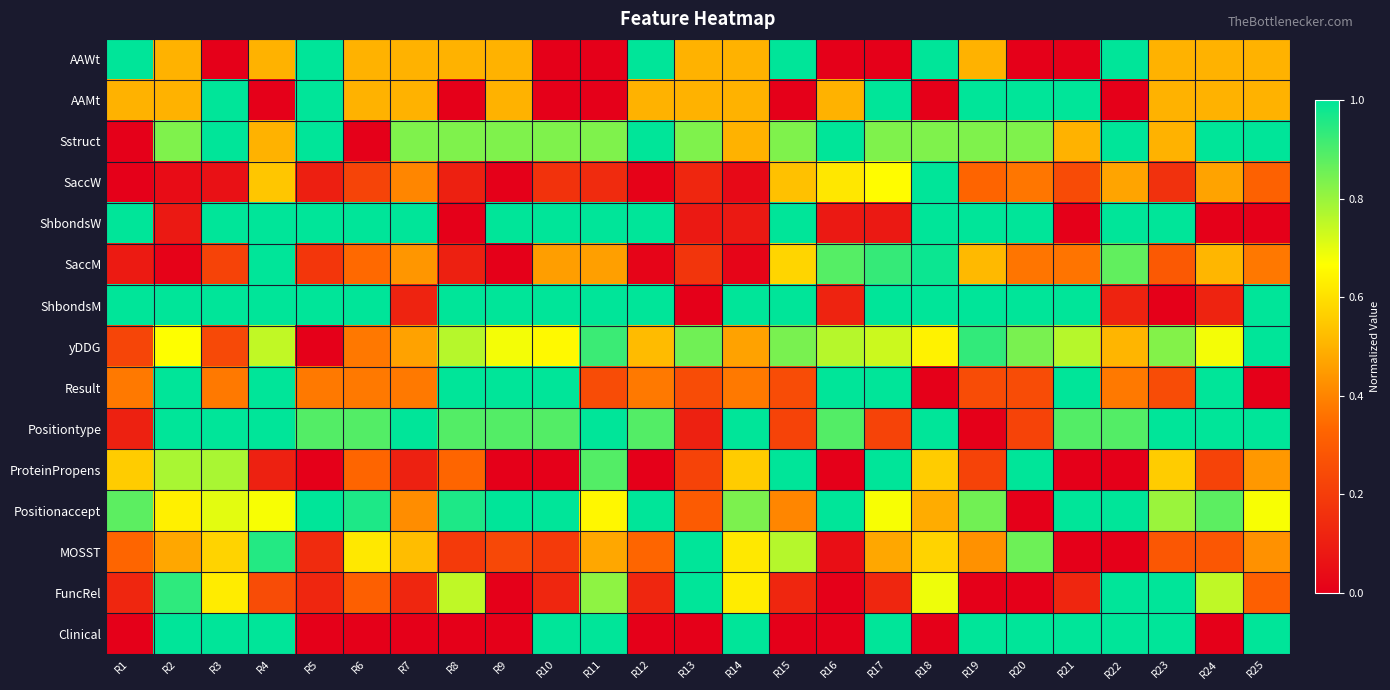

Reading right to left, transcribe all the data shown in this chart.

AAWt: R25=0.5	R24=0.5	R23=0.5	R22=1.0	R21=0.0	R20=0.0	R19=0.5	R18=1.0	R17=0.0	R16=0.0	R15=1.0	R14=0.5	R13=0.5	R12=1.0	R11=0.0	R10=0.0	R9=0.5	R8=0.5	R7=0.5	R6=0.5	R5=1.0	R4=0.5	R3=0.0	R2=0.5	R1=1.0
AAMt: R25=0.5	R24=0.5	R23=0.5	R22=0.0	R21=1.0	R20=1.0	R19=1.0	R18=0.0	R17=1.0	R16=0.5	R15=0.0	R14=0.5	R13=0.5	R12=0.5	R11=0.0	R10=0.0	R9=0.5	R8=0.0	R7=0.5	R6=0.5	R5=1.0	R4=0.0	R3=1.0	R2=0.5	R1=0.5
Sstruct: R25=1.0	R24=1.0	R23=0.5	R22=1.0	R21=0.5	R20=0.8	R19=0.8	R18=0.8	R17=0.8	R16=1.0	R15=0.8	R14=0.5	R13=0.8	R12=1.0	R11=0.8	R10=0.8	R9=0.8	R8=0.8	R7=0.8	R6=0.0	R5=1.0	R4=0.5	R3=1.0	R2=0.8	R1=0.0
SaccW: R25=0.3	R24=0.5	R23=0.2	R22=0.5	R21=0.2	R20=0.4	R19=0.3	R18=1.0	R17=0.7	R16=0.6	R15=0.5	R14=0.0	R13=0.1	R12=0.0	R11=0.1	R10=0.2	R9=0.0	R8=0.1	R7=0.4	R6=0.2	R5=0.1	R4=0.5	R3=0.1	R2=0.0	R1=0.0
ShbondsW: R25=0.0	R24=0.0	R23=1.0	R22=1.0	R21=0.0	R20=1.0	R19=1.0	R18=1.0	R17=0.1	R16=0.1	R15=1.0	R14=0.1	R13=0.1	R12=1.0	R11=1.0	R10=1.0	R9=1.0	R8=0.0	R7=1.0	R6=1.0	R5=1.0	R4=1.0	R3=1.0	R2=0.1	R1=1.0
SaccM: R25=0.4	R24=0.5	R23=0.3	R22=0.9	R21=0.4	R20=0.4	R19=0.5	R18=1.0	R17=0.9	R16=0.9	R15=0.6	R14=0.0	R13=0.2	R12=0.0	R11=0.5	R10=0.5	R9=0.0	R8=0.1	R7=0.4	R6=0.3	R5=0.2	R4=1.0	R3=0.2	R2=0.0	R1=0.1
ShbondsM: R25=1.0	R24=0.1	R23=0.0	R22=0.1	R21=1.0	R20=1.0	R19=1.0	R18=1.0	R17=1.0	R16=0.1	R15=1.0	R14=1.0	R13=0.0	R12=1.0	R11=1.0	R10=1.0	R9=1.0	R8=1.0	R7=0.1	R6=1.0	R5=1.0	R4=1.0	R3=1.0	R2=1.0	R1=1.0
yDDG: R25=1.0	R24=0.7	R23=0.8	R22=0.5	R21=0.8	R20=0.8	R19=0.9	R18=0.6	R17=0.7	R16=0.8	R15=0.8	R14=0.5	R13=0.9	R12=0.5	R11=0.9	R10=0.7	R9=0.7	R8=0.8	R7=0.5	R6=0.4	R5=0.0	R4=0.7	R3=0.2	R2=0.7	R1=0.2
Result: R25=0.0	R24=1.0	R23=0.2	R22=0.4	R21=1.0	R20=0.2	R19=0.2	R18=0.0	R17=1.0	R16=1.0	R15=0.2	R14=0.4	R13=0.2	R12=0.4	R11=0.2	R10=1.0	R9=1.0	R8=1.0	R7=0.4	R6=0.4	R5=0.4	R4=1.0	R3=0.4	R2=1.0	R1=0.4
Positiontype: R25=1.0	R24=1.0	R23=1.0	R22=0.9	R21=0.9	R20=0.2	R19=0.0	R18=1.0	R17=0.2	R16=0.9	R15=0.2	R14=1.0	R13=0.1	R12=0.9	R11=1.0	R10=0.9	R9=0.9	R8=0.9	R7=1.0	R6=0.9	R5=0.9	R4=1.0	R3=1.0	R2=1.0	R1=0.1
ProteinPropens: R25=0.4	R24=0.2	R23=0.6	R22=0.0	R21=0.0	R20=1.0	R19=0.2	R18=0.6	R17=1.0	R16=0.0	R15=1.0	R14=0.6	R13=0.2	R12=0.0	R11=0.9	R10=0.0	R9=0.0	R8=0.3	R7=0.1	R6=0.3	R5=0.0	R4=0.1	R3=0.8	R2=0.8	R1=0.6
Positionaccept: R25=0.7	R24=0.9	R23=0.8	R22=1.0	R21=1.0	R20=0.0	R19=0.9	R18=0.5	R17=0.7	R16=1.0	R15=0.4	R14=0.8	R13=0.3	R12=1.0	R11=0.6	R10=1.0	R9=1.0	R8=1.0	R7=0.4	R6=1.0	R5=1.0	R4=0.7	R3=0.7	R2=0.6	R1=0.9
MOSST: R25=0.4	R24=0.3	R23=0.3	R22=0.0	R21=0.0	R20=0.9	R19=0.4	R18=0.6	R17=0.5	R16=0.0	R15=0.8	R14=0.6	R13=1.0	R12=0.3	R11=0.5	R10=0.2	R9=0.2	R8=0.2	R7=0.5	R6=0.6	R5=0.1	R4=1.0	R3=0.6	R2=0.5	R1=0.3
FuncRel: R25=0.3	R24=0.7	R23=1.0	R22=1.0	R21=0.1	R20=0.0	R19=0.0	R18=0.7	R17=0.1	R16=0.0	R15=0.1	R14=0.6	R13=1.0	R12=0.1	R11=0.8	R10=0.1	R9=0.0	R8=0.7	R7=0.1	R6=0.3	R5=0.1	R4=0.2	R3=0.6	R2=0.9	R1=0.1
Clinical: R25=1.0	R24=0.0	R23=1.0	R22=1.0	R21=1.0	R20=1.0	R19=1.0	R18=0.0	R17=1.0	R16=0.0	R15=0.0	R14=1.0	R13=0.0	R12=0.0	R11=1.0	R10=1.0	R9=0.0	R8=0.0	R7=0.0	R6=0.0	R5=0.0	R4=1.0	R3=1.0	R2=1.0	R1=0.0